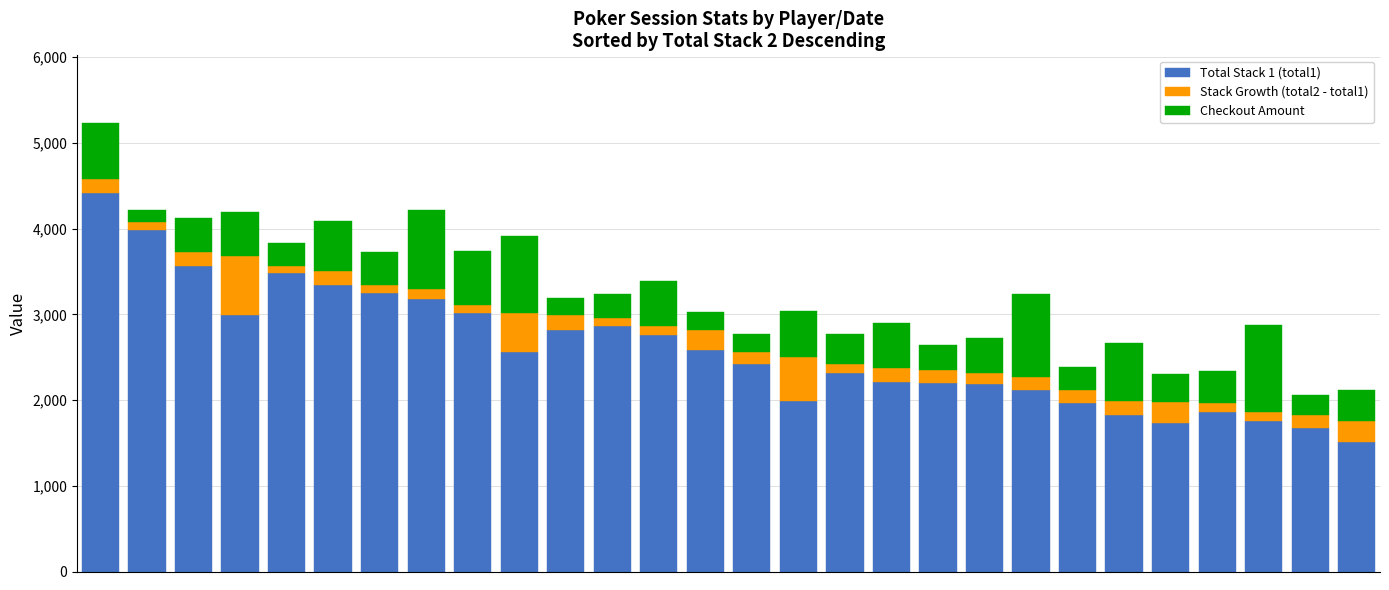

What is the lowest value of the Total Stack 1 (total1) series?

1509